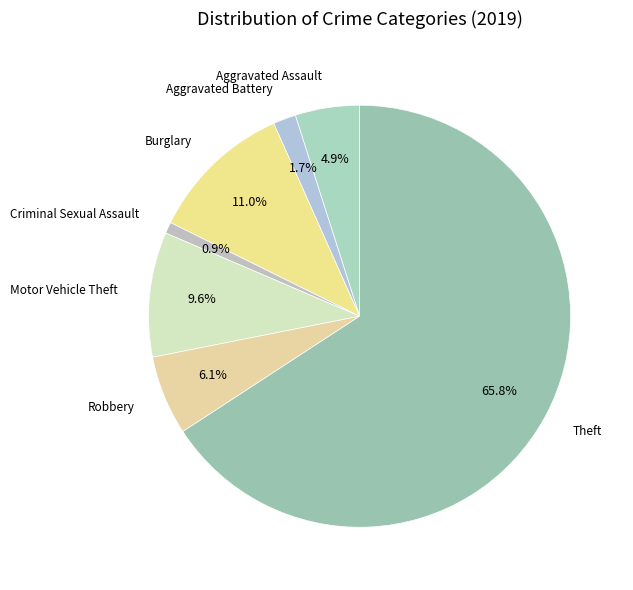

How many segments does this pie chart have?

7